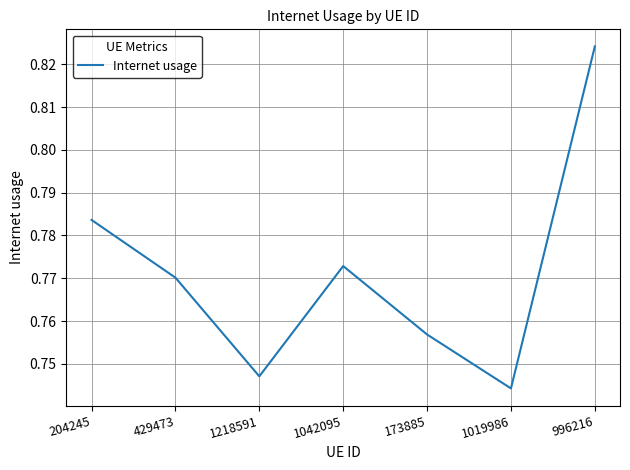

What position from the left is 996216?

7